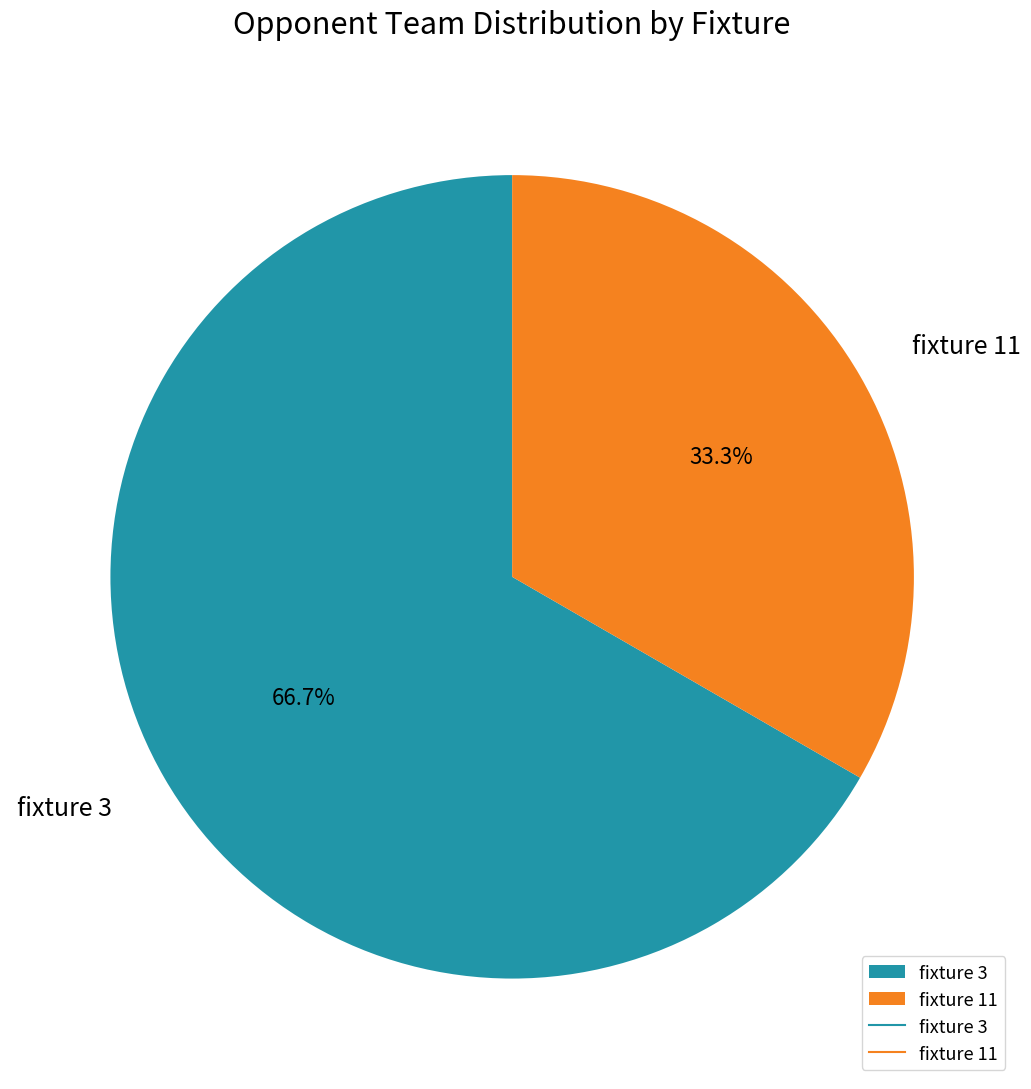

Between fixture 3 and fixture 11, which is larger?

fixture 3